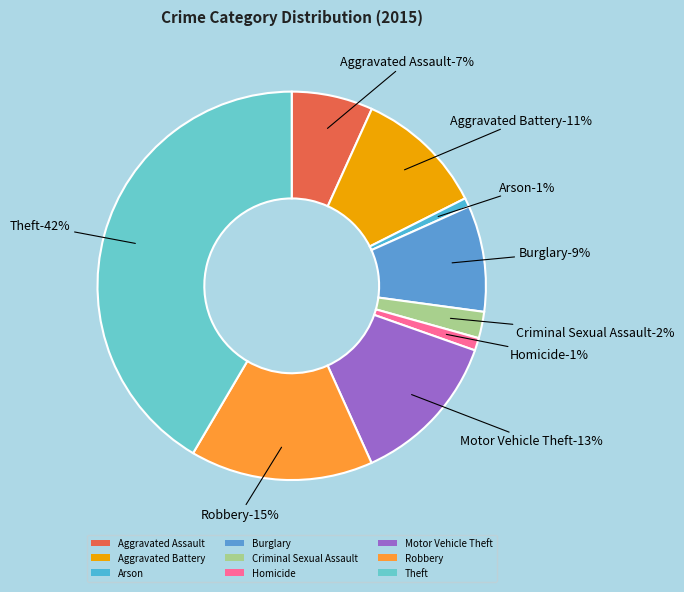

The Criminal Sexual Assault slice represents 1% of the pie. True or false?

False